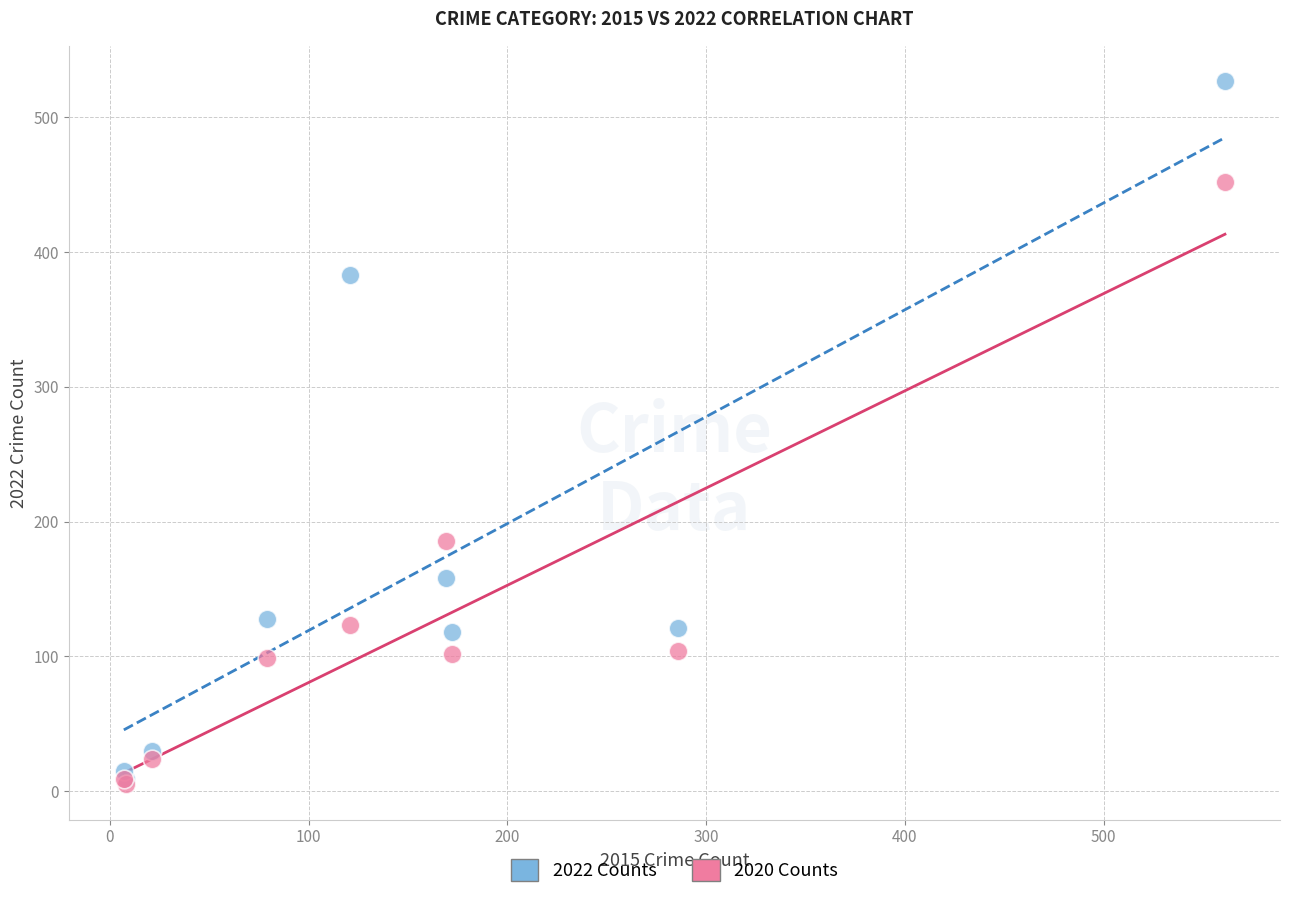

Which series contains the highest Y value?

2022 Counts